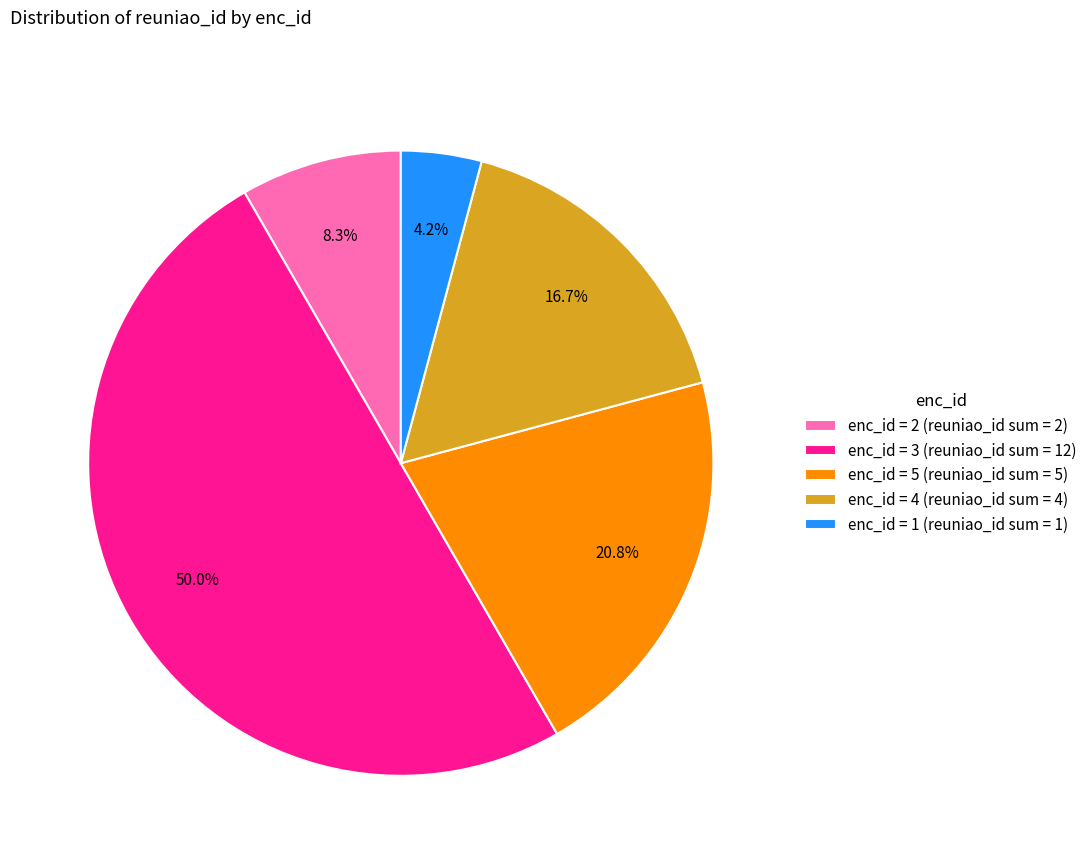

To the nearest percent, what is the average slice percentage?

20%